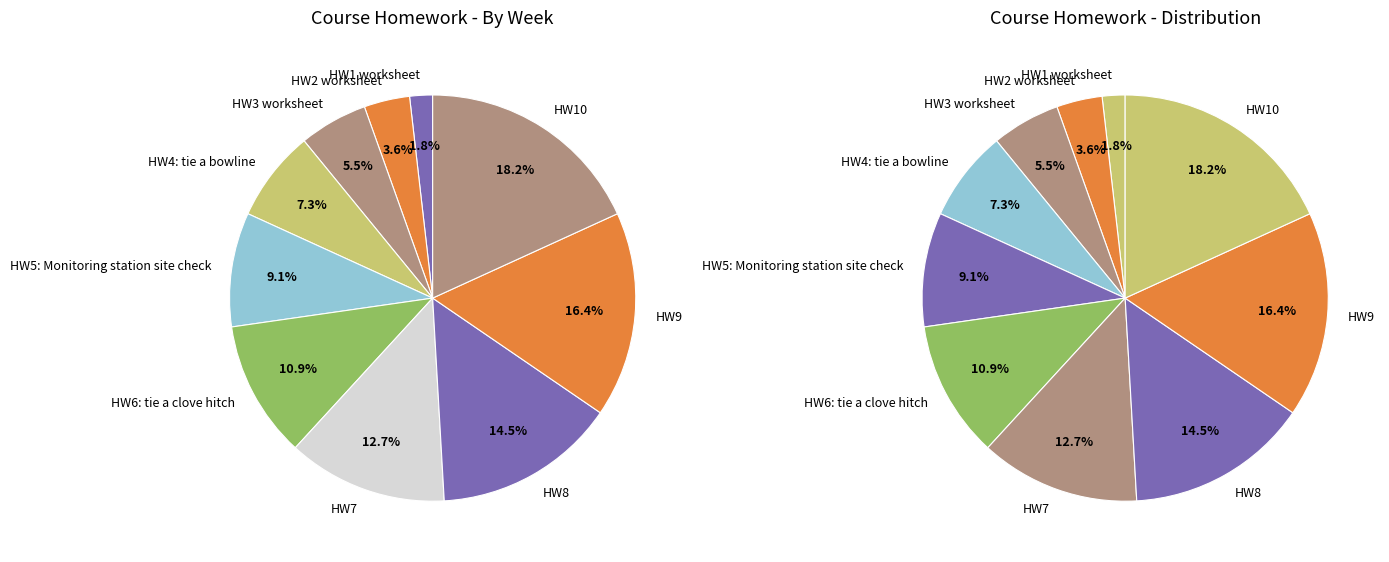

What is the change in value from HW5: Monitoring station site check to HW7?

+2